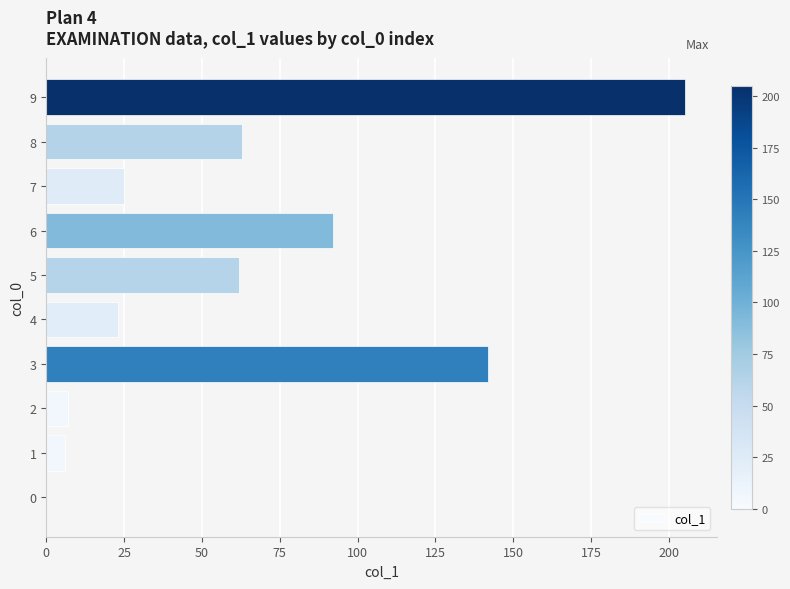

Reading bottom to top, what are all the values shown in this chart?

0=0	1=6	2=7	3=142	4=23	5=62	6=92	7=25	8=63	9=205